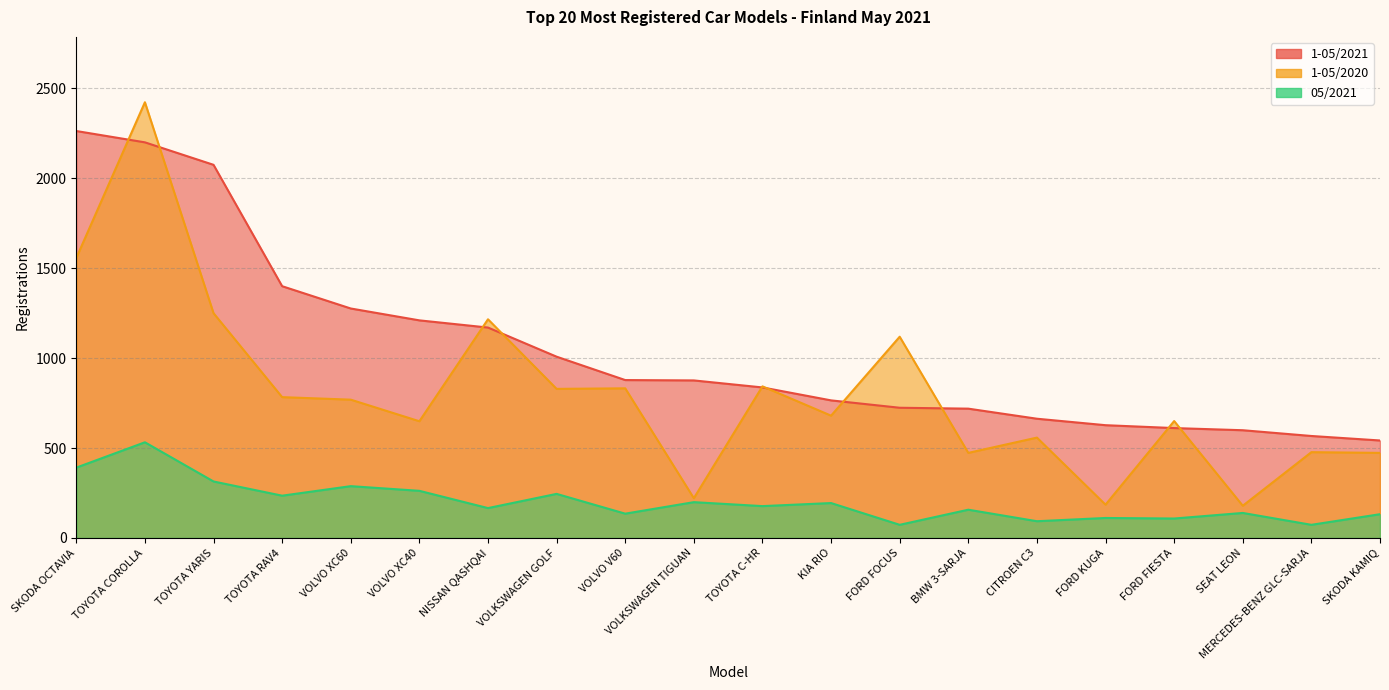

Reading left to right, extract all data points from this chart.

1-05/2021: 2263	2200	2075	1400	1276	1210	1170	1008	878	876	837	765	724	719	663	627	611	599	567	542
1-05/2020: 1557	2423	1250	783	769	649	1216	829	832	221	843	680	1119	473	558	185	650	179	477	473
05/2021: 391	532	314	235	288	262	166	245	135	199	177	194	73	157	93	111	108	139	73	132